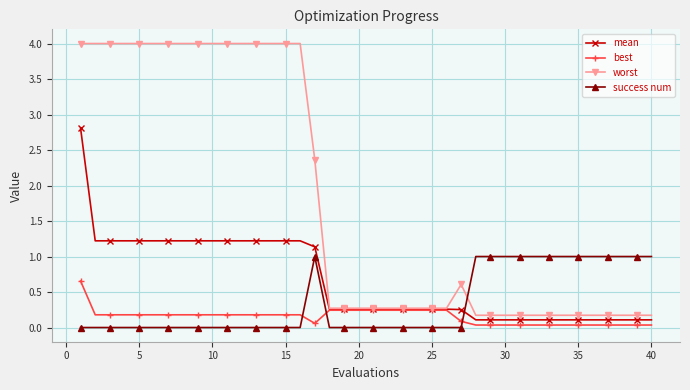

List the series in order of their peak value, lowest first.

best, success num, mean, worst